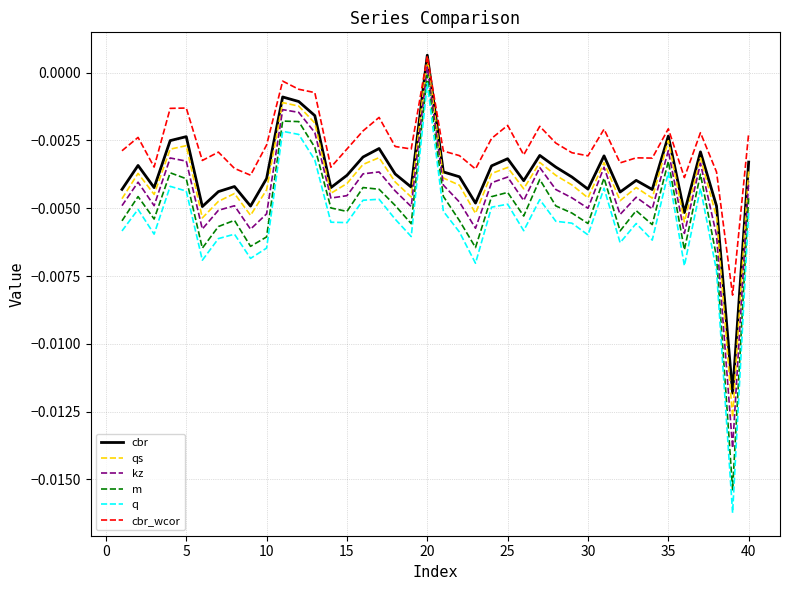

True or false: m and cbr_wcor cross at least once.

False